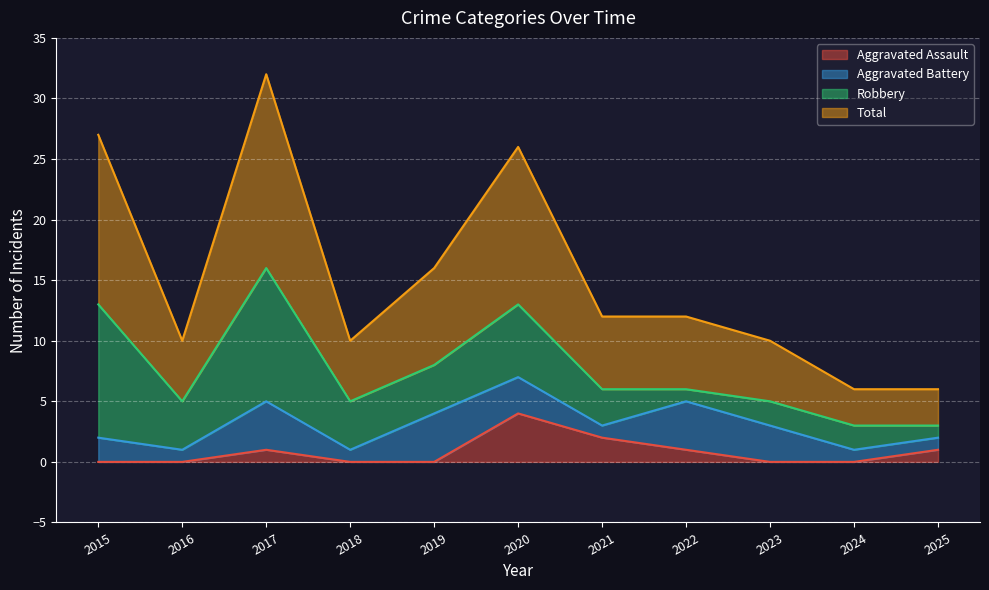

At which label does Aggravated Assault reach its peak?

2020